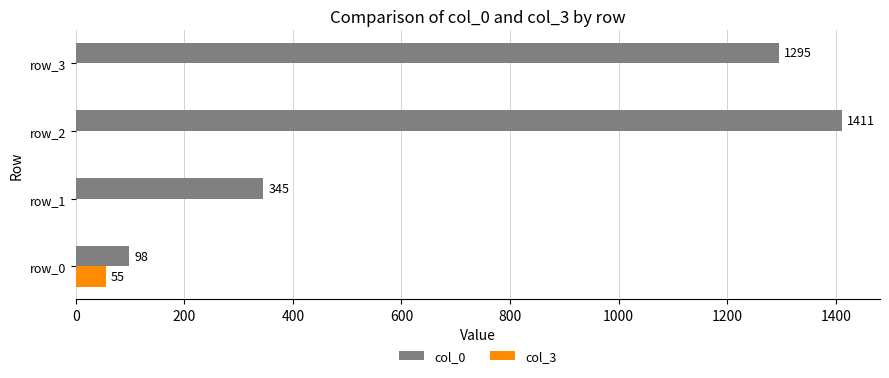

What is the greatest value displayed?

1411